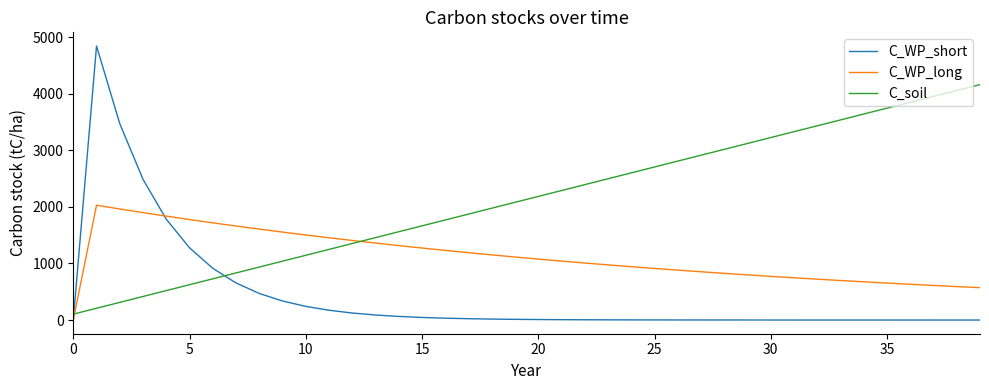

Which series has the largest range (max minus min)?

C_WP_short